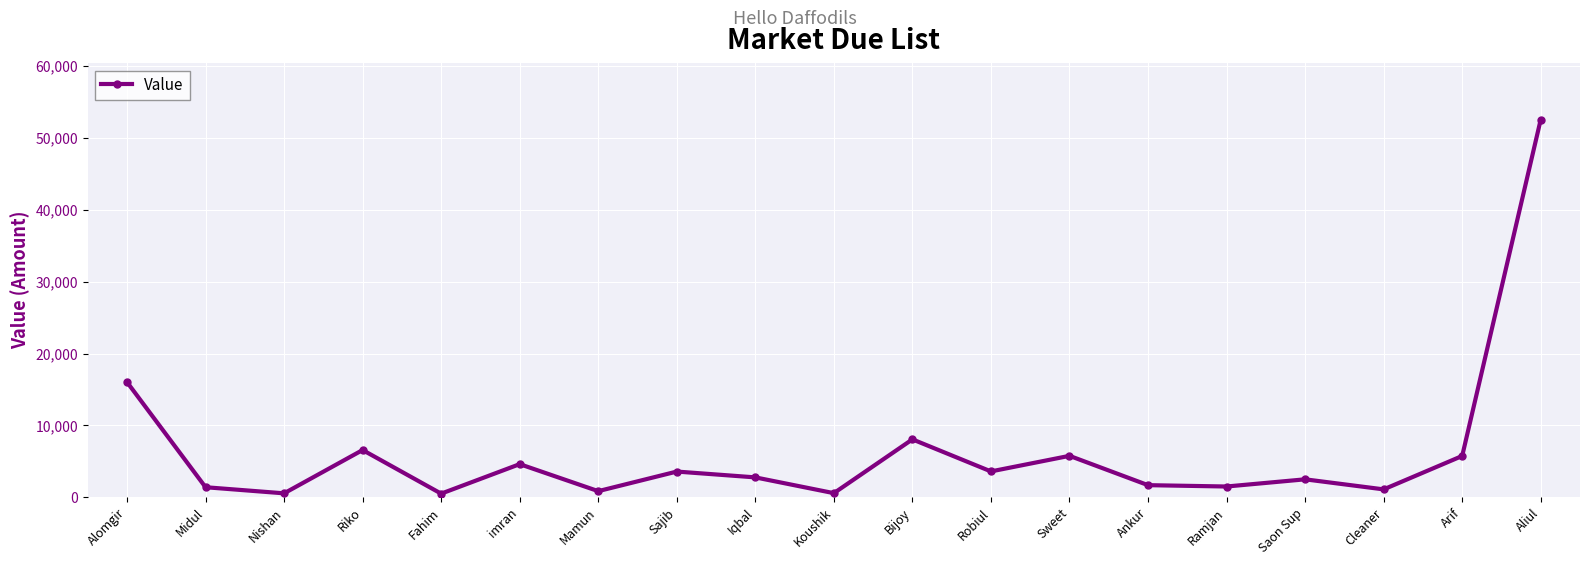

What is the label of the 5th point from the right?

Ramjan